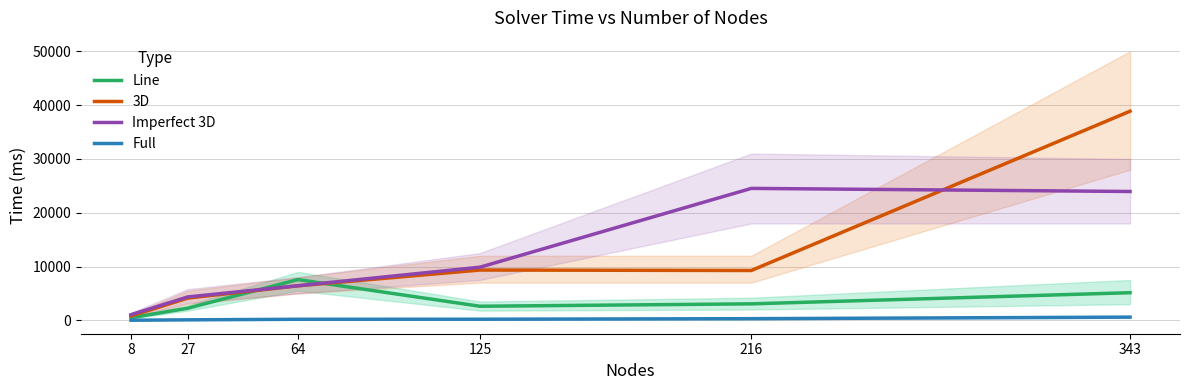

What is the approximate value of Imperfect 3D at 8?

1052